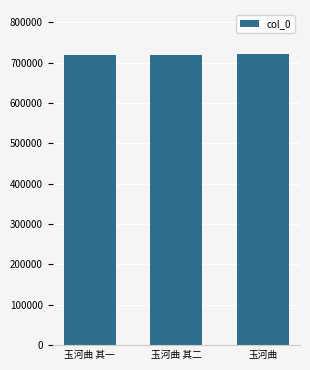

What is the value of the 2nd bar from the left?

718453